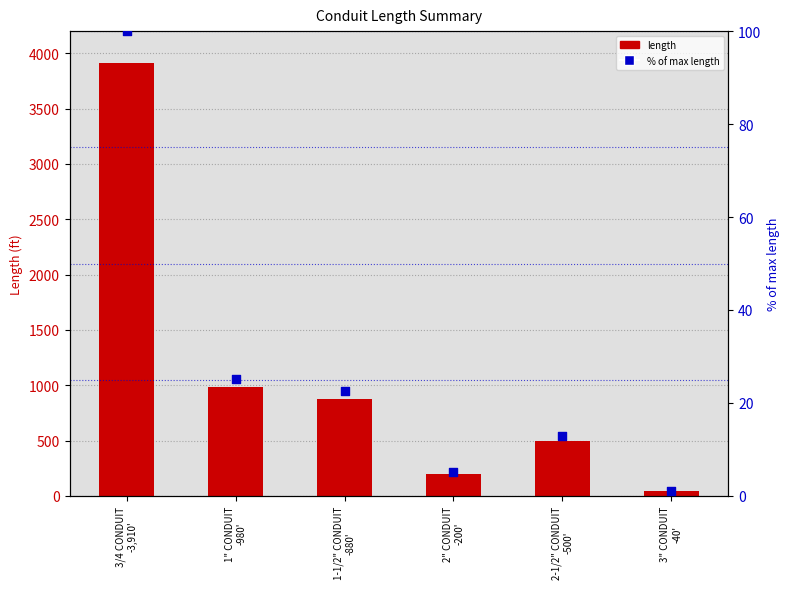

At how many categories does at least one series exceed 1694?

1